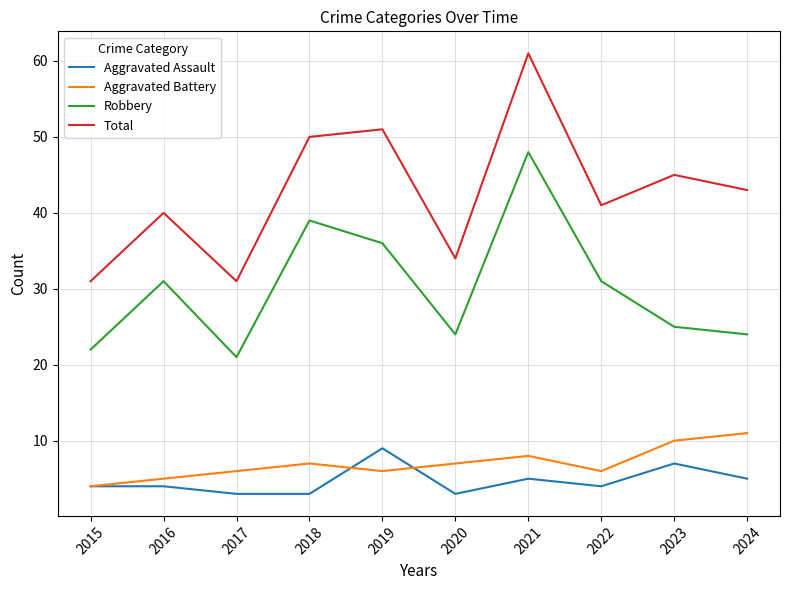

What is the total value across all series at 2024?

83